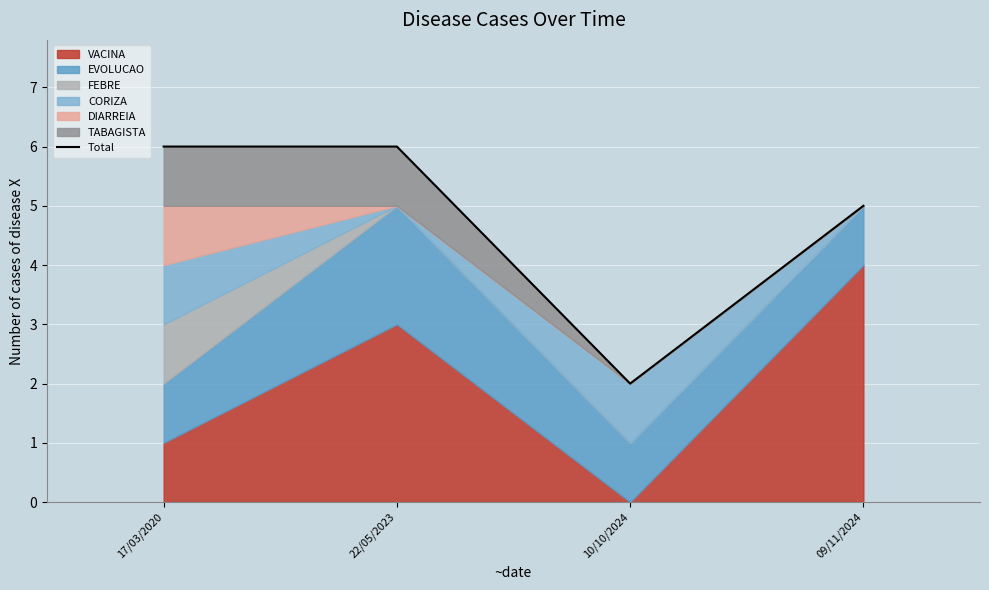

Rank the categories by value from lowest to highest.

10/10/2024, 09/11/2024, 17/03/2020, 22/05/2023